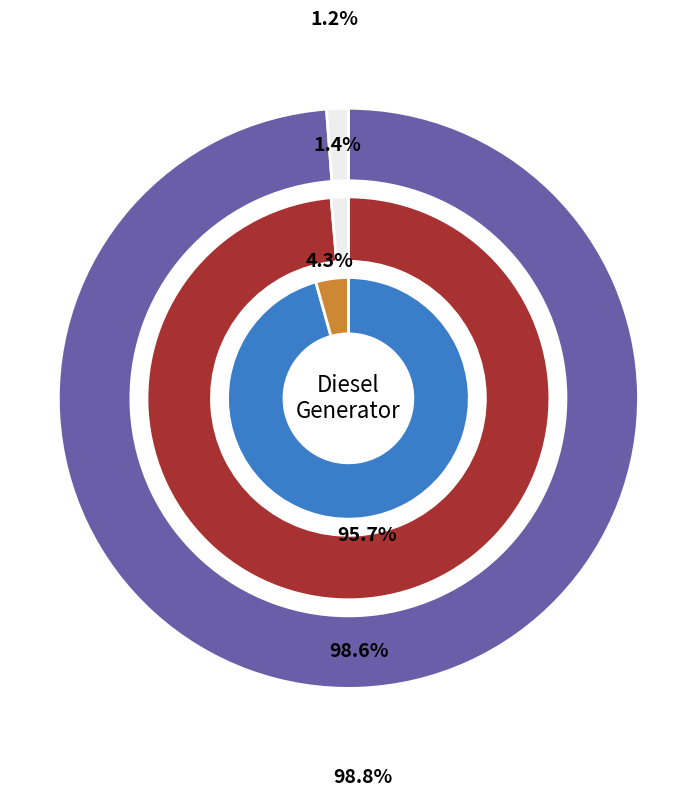

Does Diesel Generator represent more than half of the total?

Yes